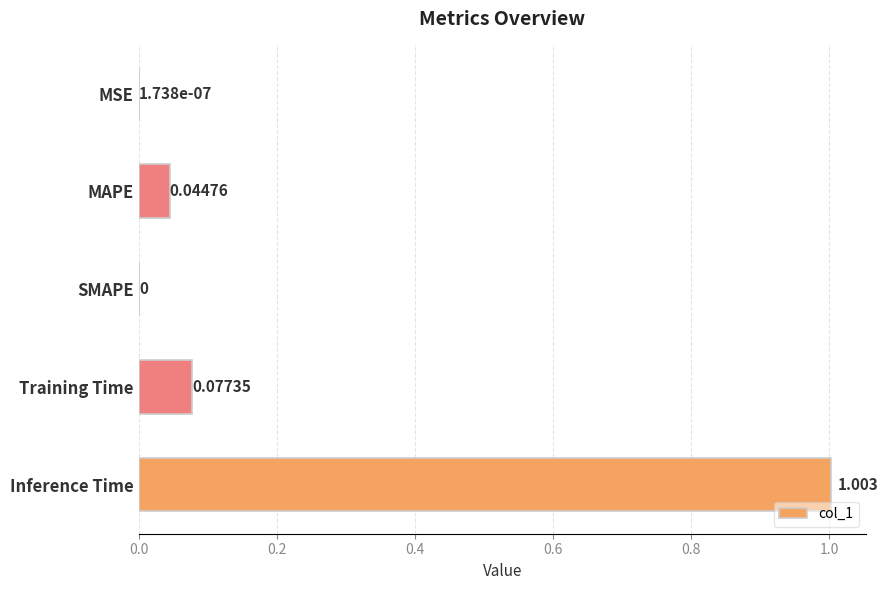

Between Inference Time and Training Time, which is larger?

Inference Time